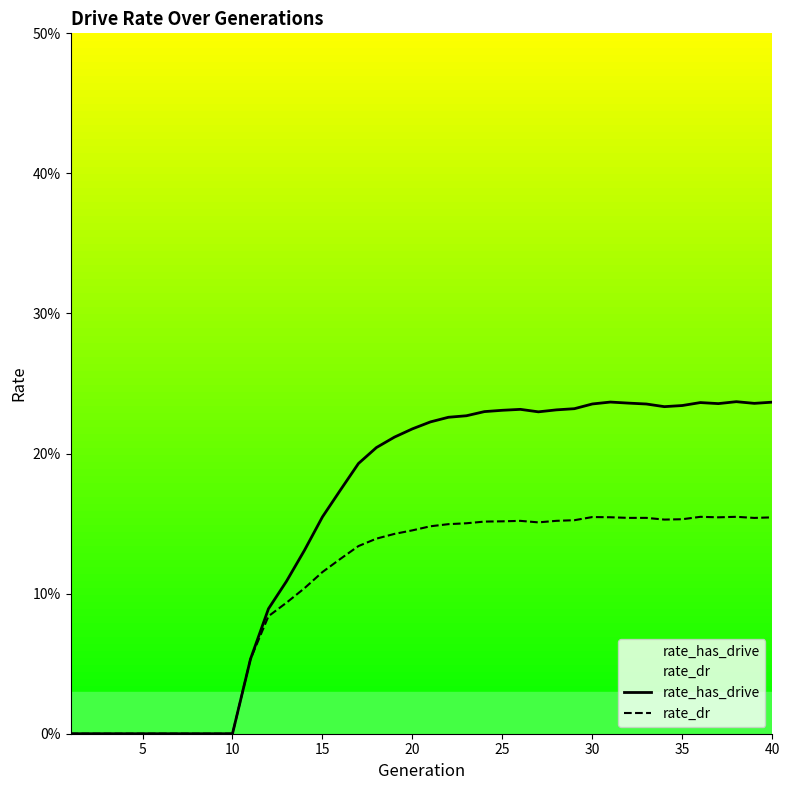

True or false: rate_dr and rate_has_drive intersect in this chart.

False